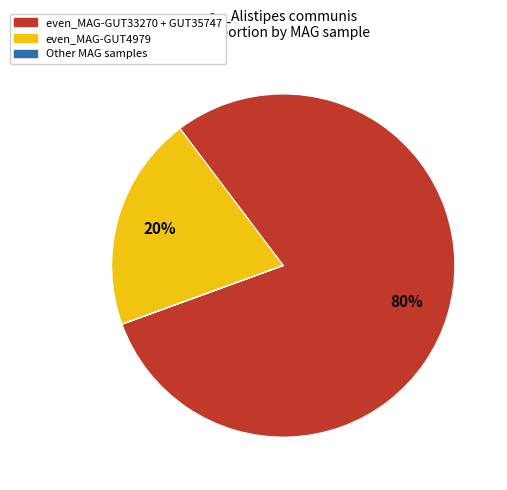

To the nearest percent, what is the average slice percentage?

33%